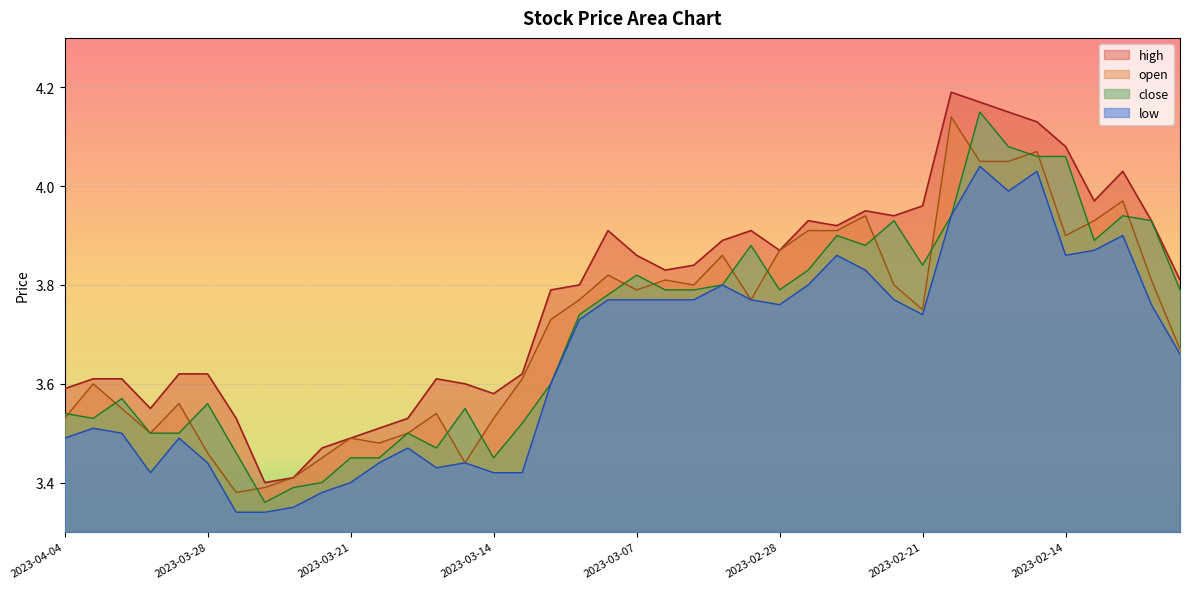

Is it true that high equals 4.2 at 2023-02-17?

True